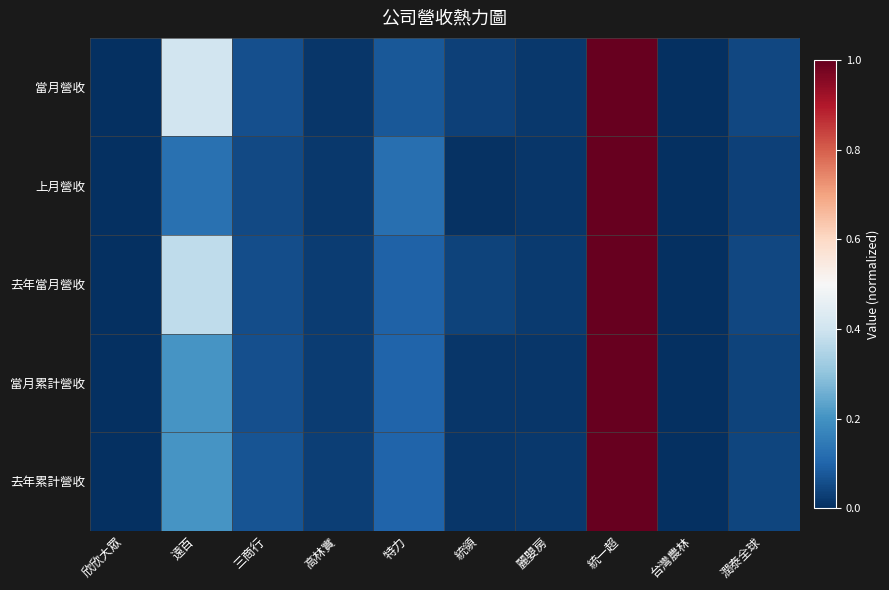

Reading left to right, transcribe all the data shown in this chart.

當月營收: 欣欣大眾=0.0	遠百=0.4	三商行=0.1	高林實=0.0	特力=0.1	統領=0.0	麗嬰房=0.0	統一超=1.0	台灣農林=0.0	潤泰全球=0.0
上月營收: 欣欣大眾=0.0	遠百=0.1	三商行=0.0	高林實=0.0	特力=0.1	統領=0.0	麗嬰房=0.0	統一超=1.0	台灣農林=0.0	潤泰全球=0.0
去年當月營收: 欣欣大眾=0.0	遠百=0.4	三商行=0.1	高林實=0.0	特力=0.1	統領=0.0	麗嬰房=0.0	統一超=1.0	台灣農林=0.0	潤泰全球=0.0
當月累計營收: 欣欣大眾=0.0	遠百=0.2	三商行=0.1	高林實=0.0	特力=0.1	統領=0.0	麗嬰房=0.0	統一超=1.0	台灣農林=0.0	潤泰全球=0.0
去年累計營收: 欣欣大眾=0.0	遠百=0.2	三商行=0.1	高林實=0.0	特力=0.1	統領=0.0	麗嬰房=0.0	統一超=1.0	台灣農林=0.0	潤泰全球=0.0